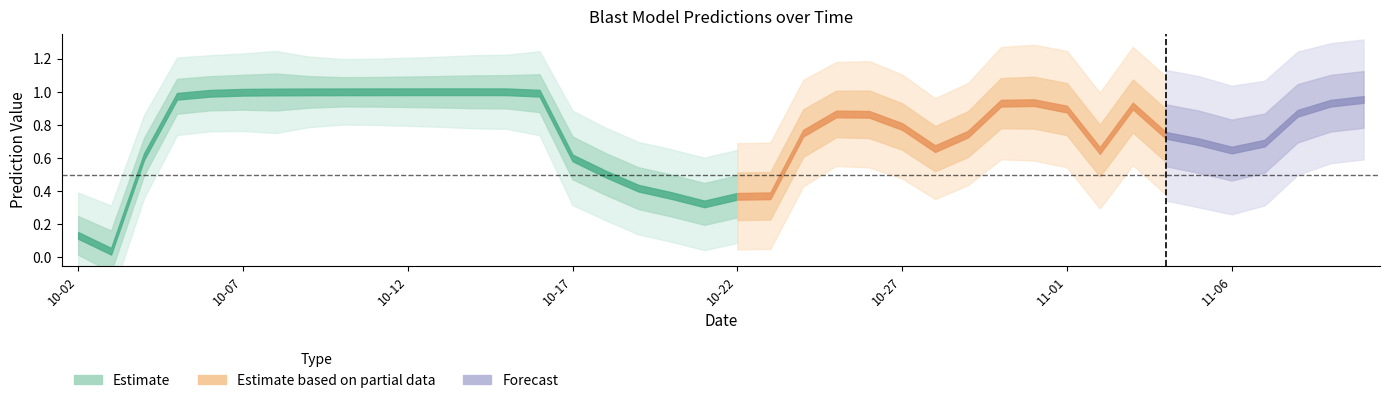

Between 2025-10-14 and 2025-10-11, which is larger?

2025-10-14